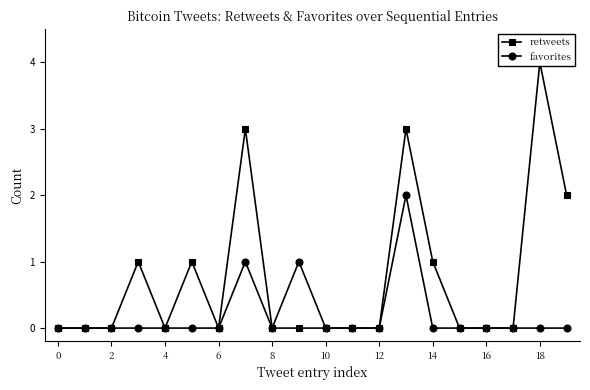

How many lines are shown in the chart?

2